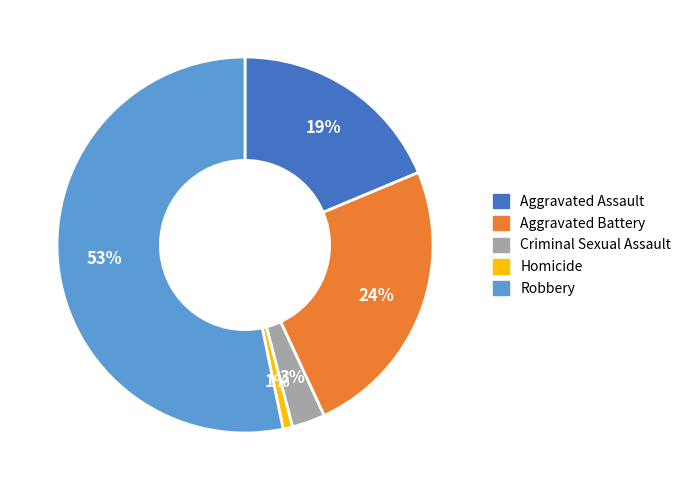

To the nearest percent, what is the difference between the largest and smallest slice percentages?

52%